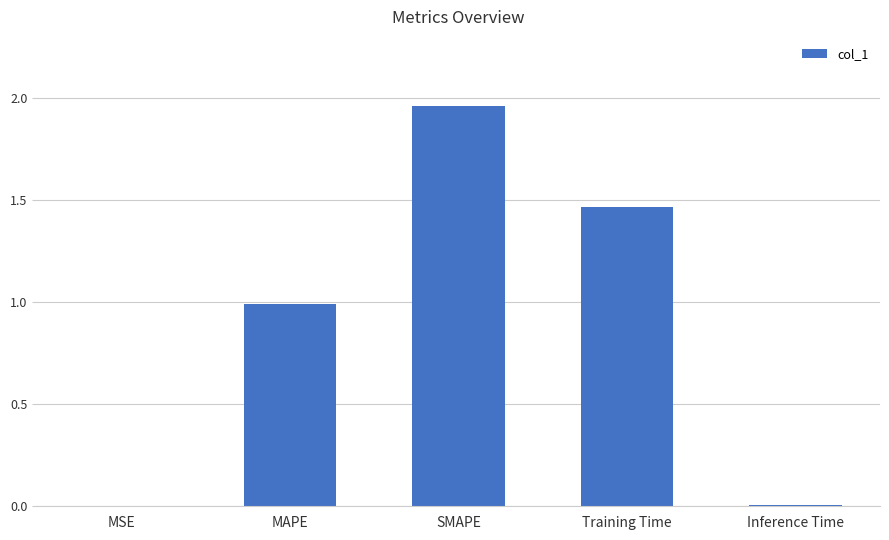

Which has a higher value, Inference Time or MAPE?

MAPE